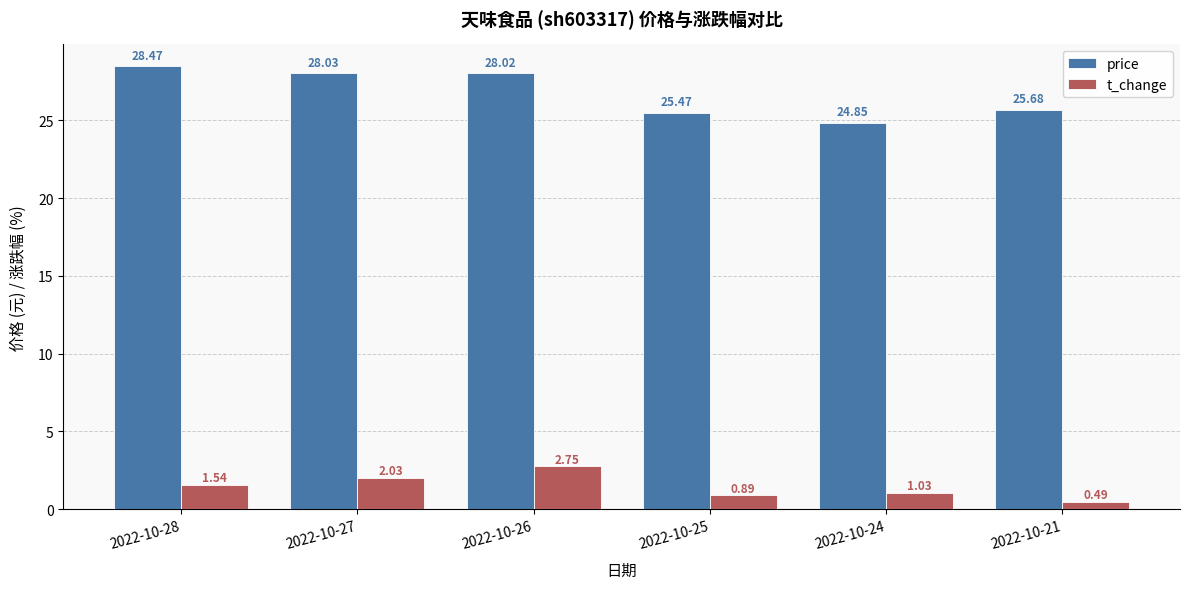

What is the lowest value of the price series?

24.9